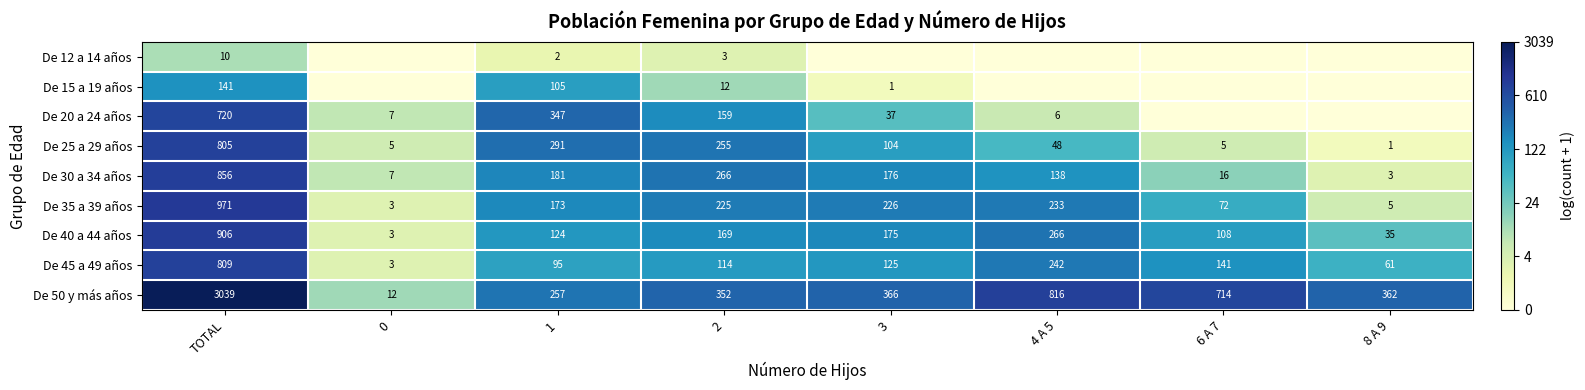

What is the difference between the highest and lowest values at TOTAL?

3029